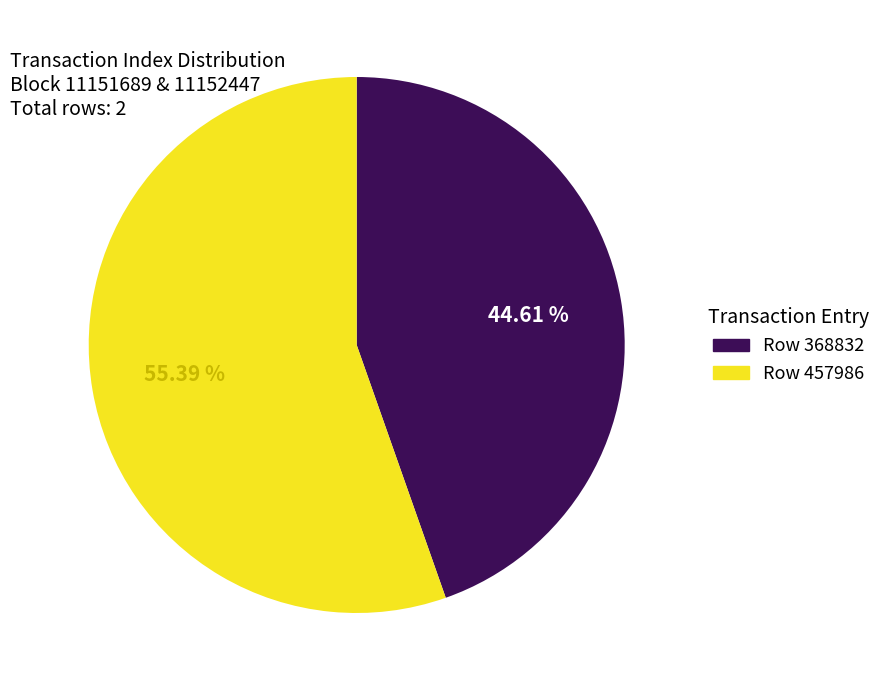

Is Row 368832 the majority of the pie?

No